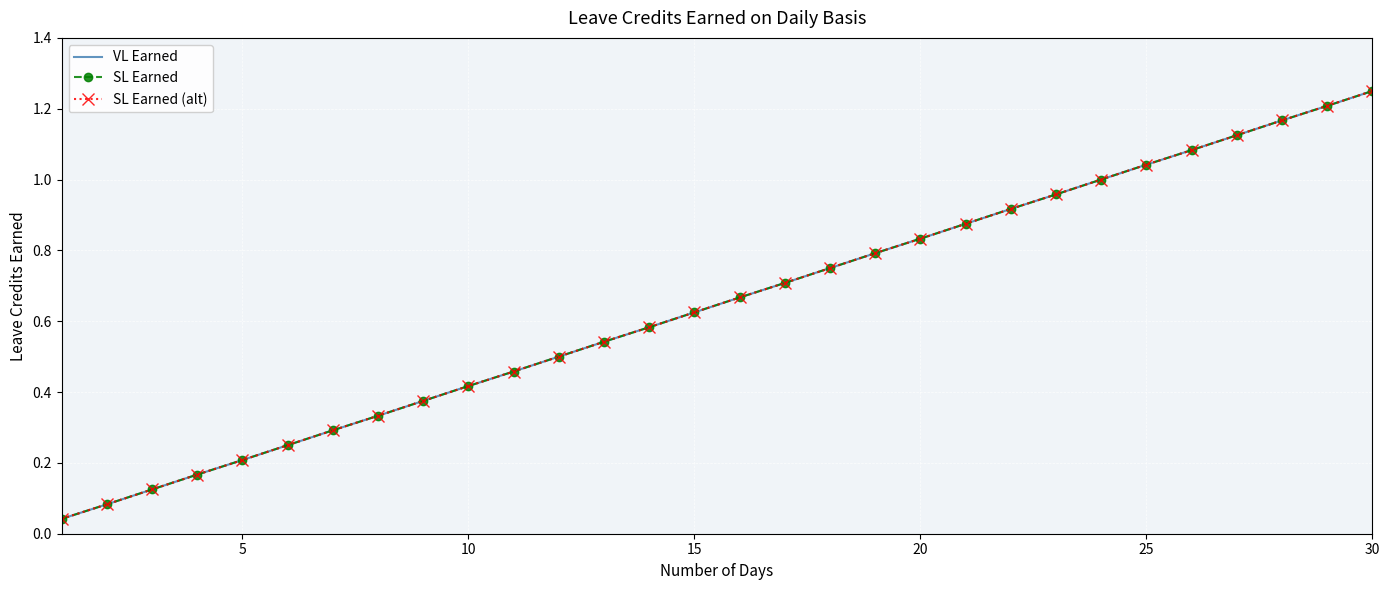

Which series has the largest total across all categories?

VL Earned